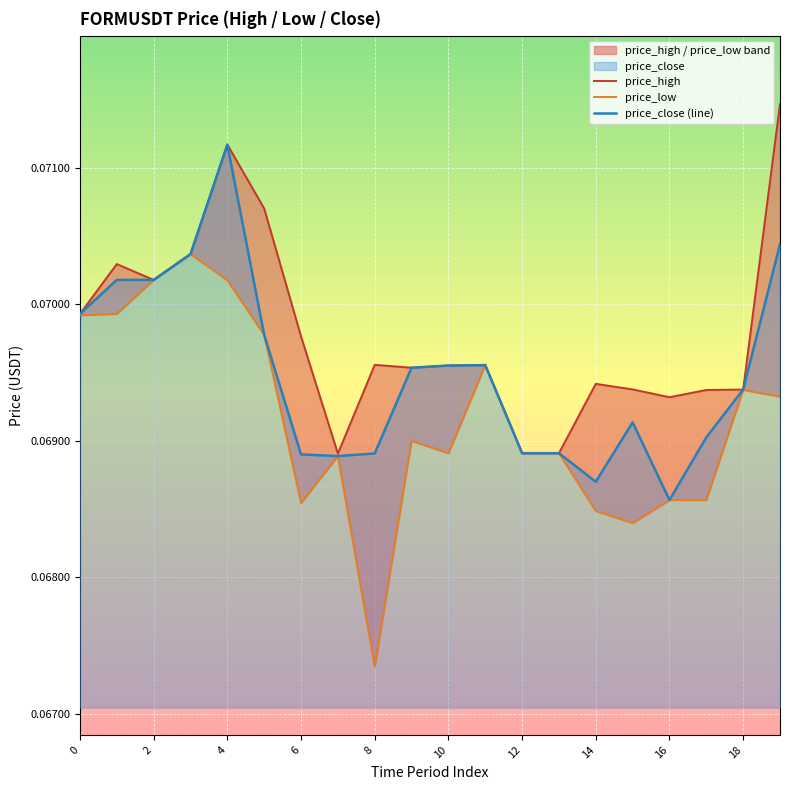

At which label does price_close (line) reach its minimum?

16